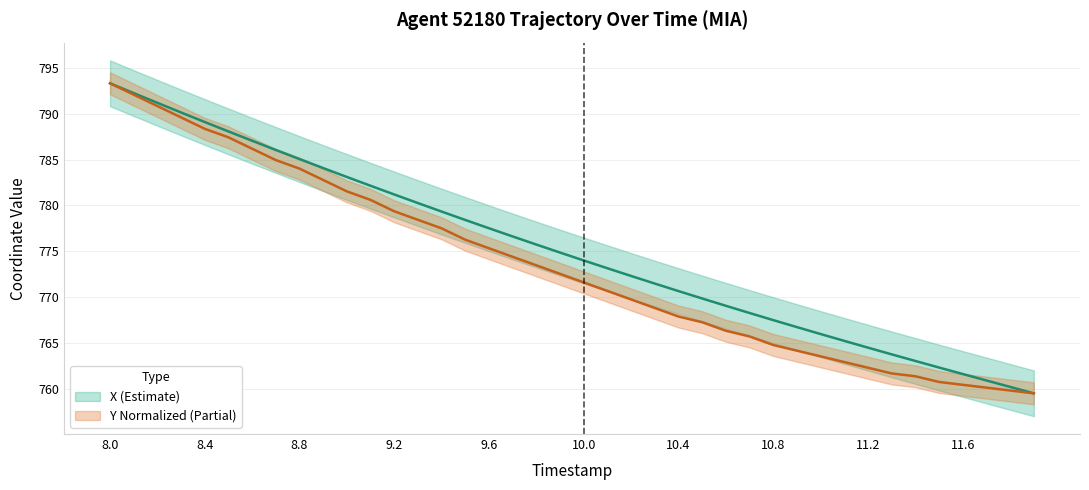

How many distinct data groups are displayed?

2